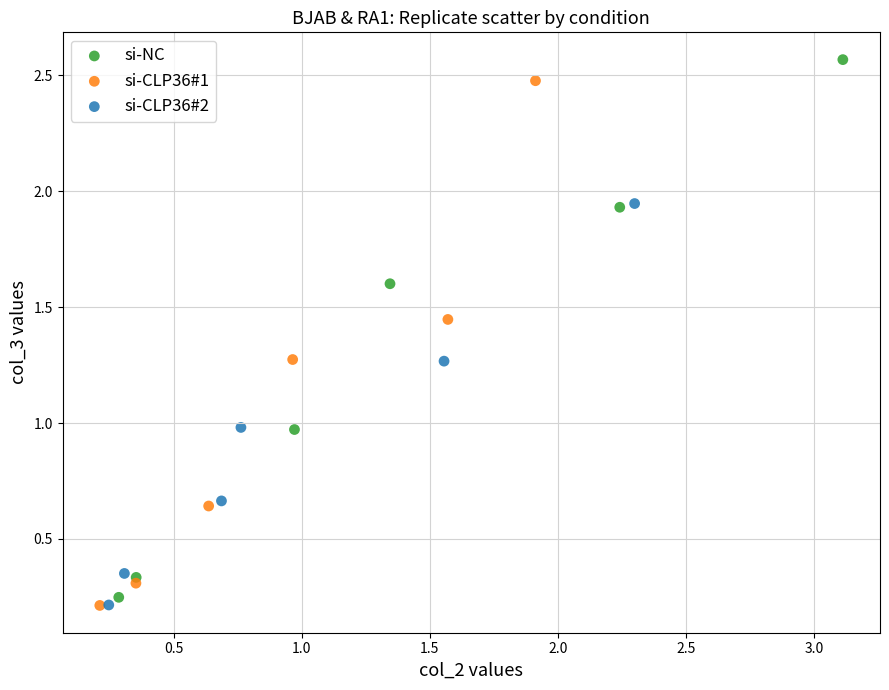

Which series has the largest Y range (max minus min)?

si-NC